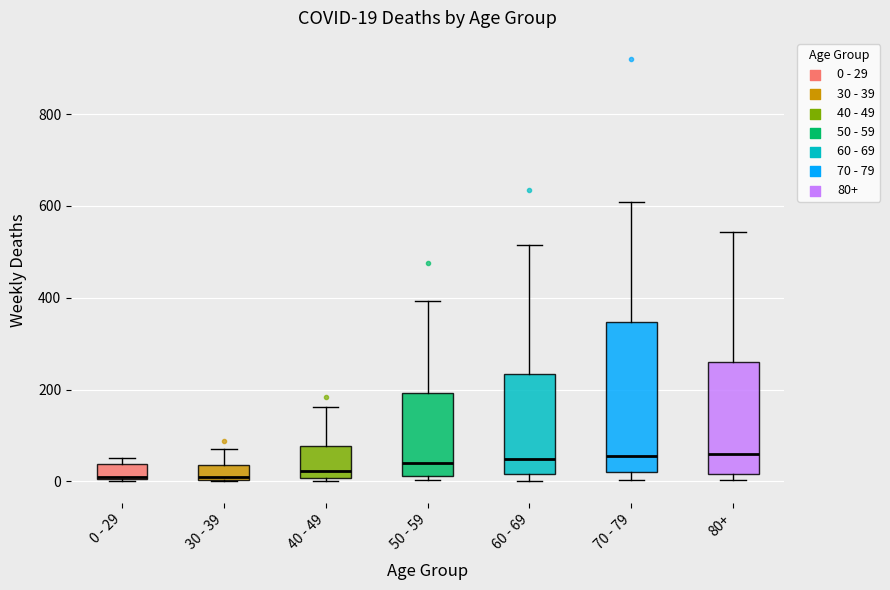

Comparing the boxes themselves (not the whiskers), which one is the tallest?

70 - 79